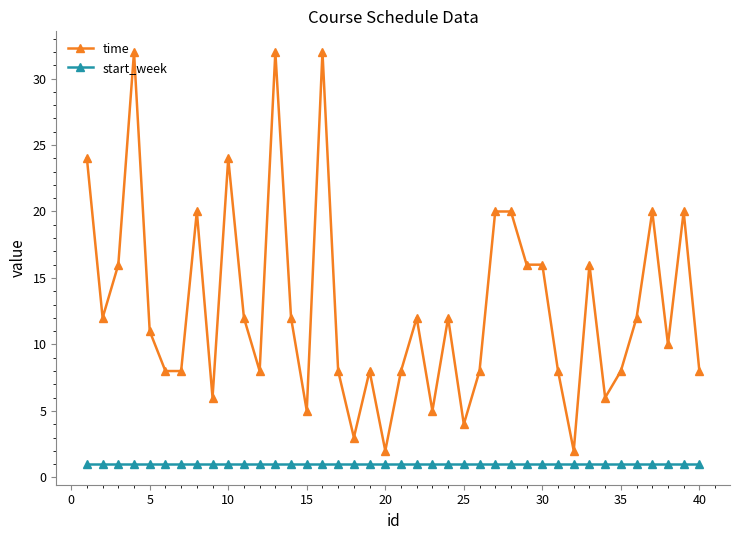

What is the lowest value of the start_week series?

1